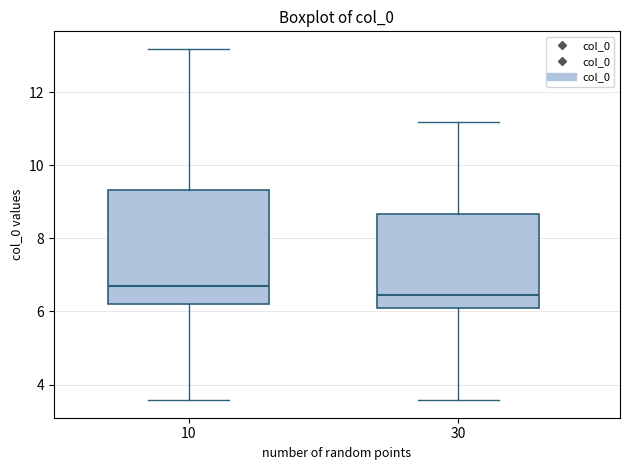

Where does the upper whisker of the box at x = 10 end on the y-axis? The values are not printed on the chart, so give them approximately, as read against the axis.

13.2